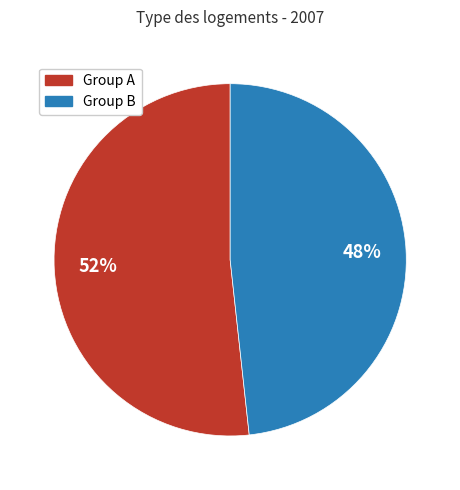

Is there any slice that represents more than half of the pie?

Yes